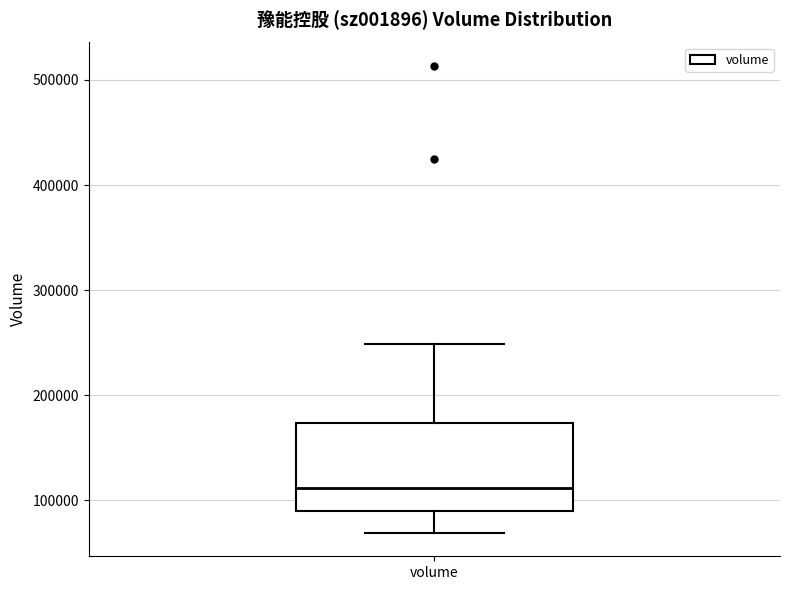

Where does the median line of the box for volume sit on the y-axis? The values are not printed on the chart, so give them approximately, as read against the axis.

110000